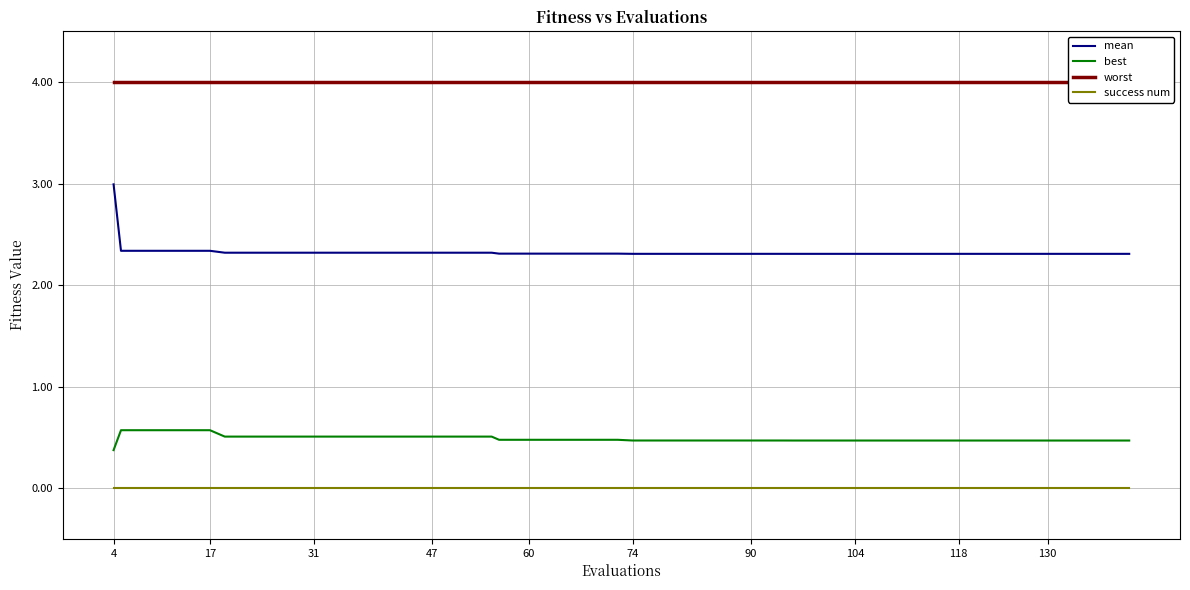

True or false: success num has a value of 0.0 at 60.

True